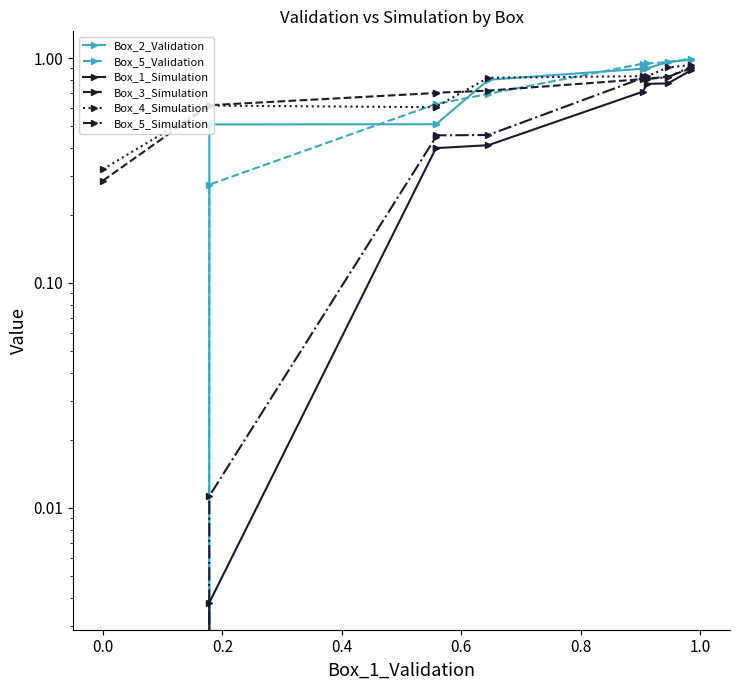

The Box_5_Validation series shows 1.3 at 1.2. True or false?

False